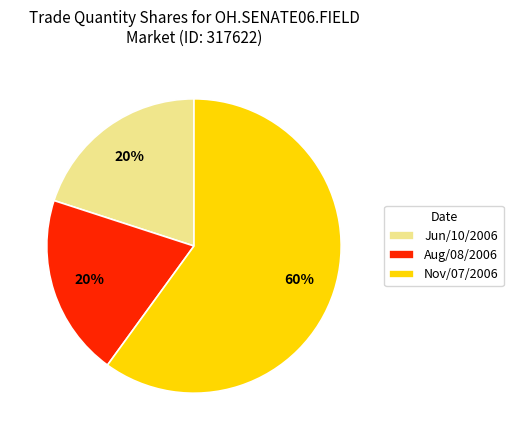

To the nearest percent, what is the difference between the Jun/10/2006 and Nov/07/2006 slice percentages?

40%